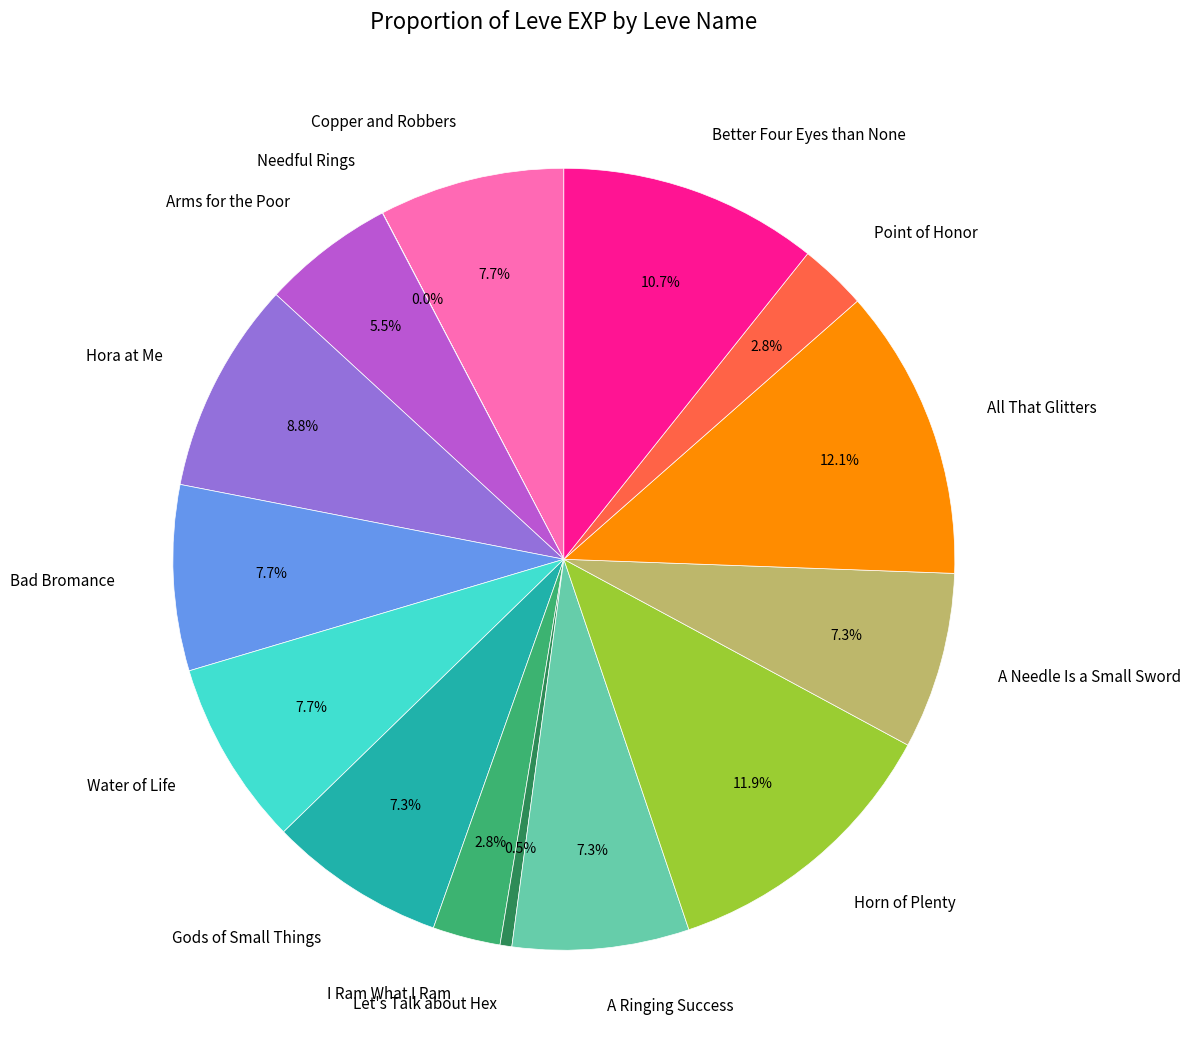

Do Water of Life and I Ram What I Ram together represent more than half of the pie?

No